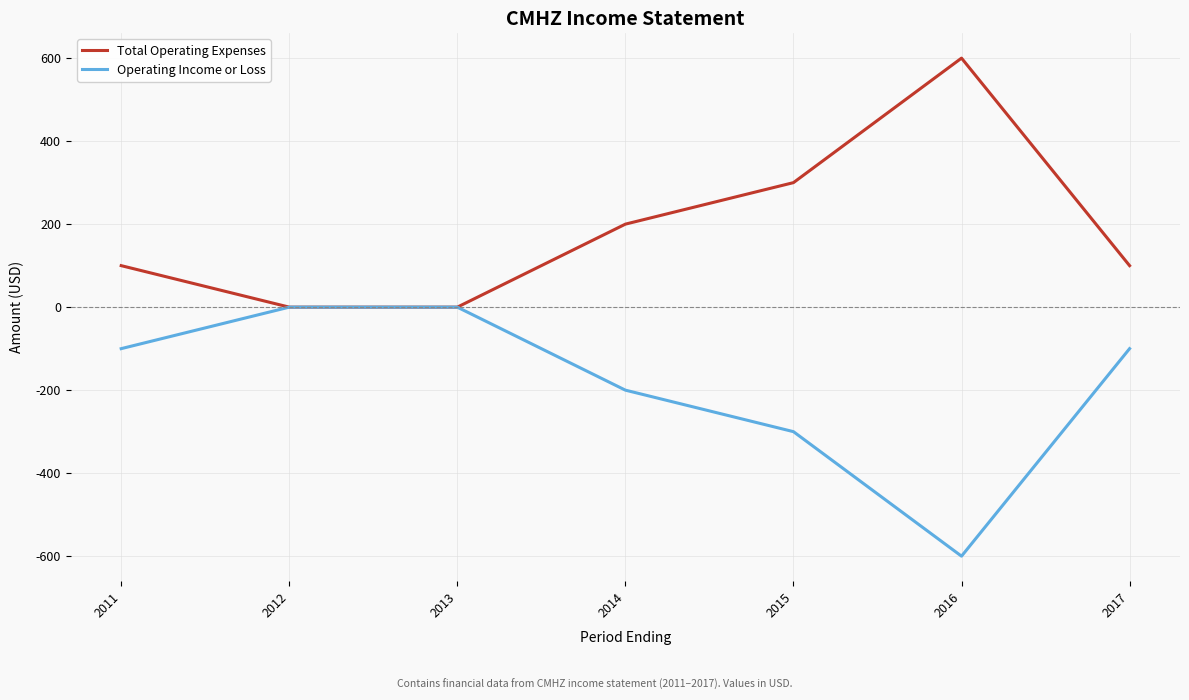

What is the spread (max minus min) of values at 2011?

200